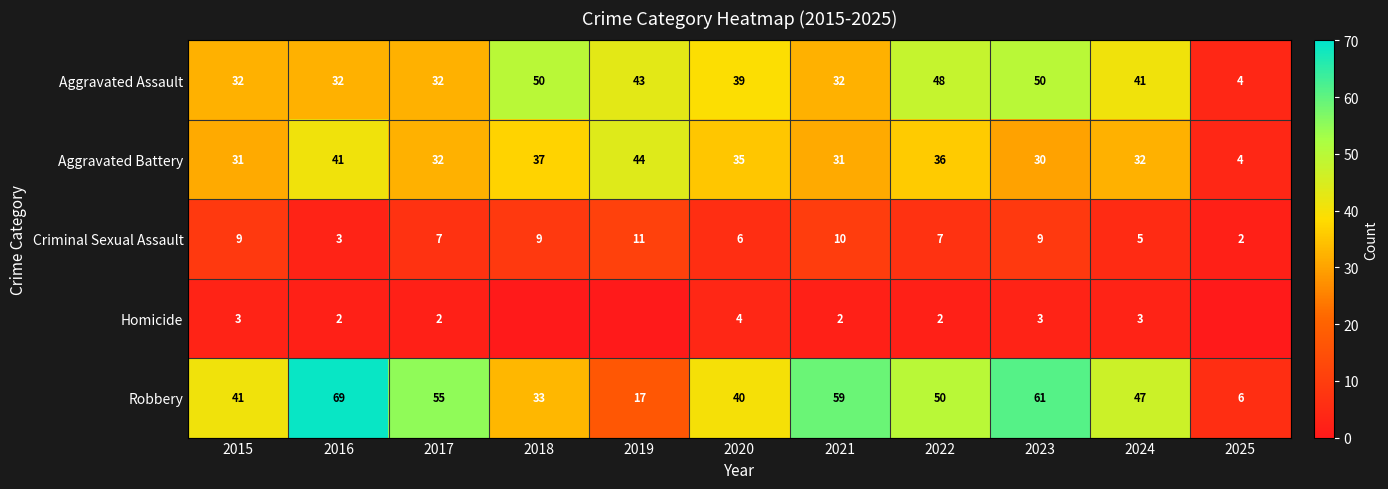

The value of Aggravated Battery at 2019 is 28. True or false?

False